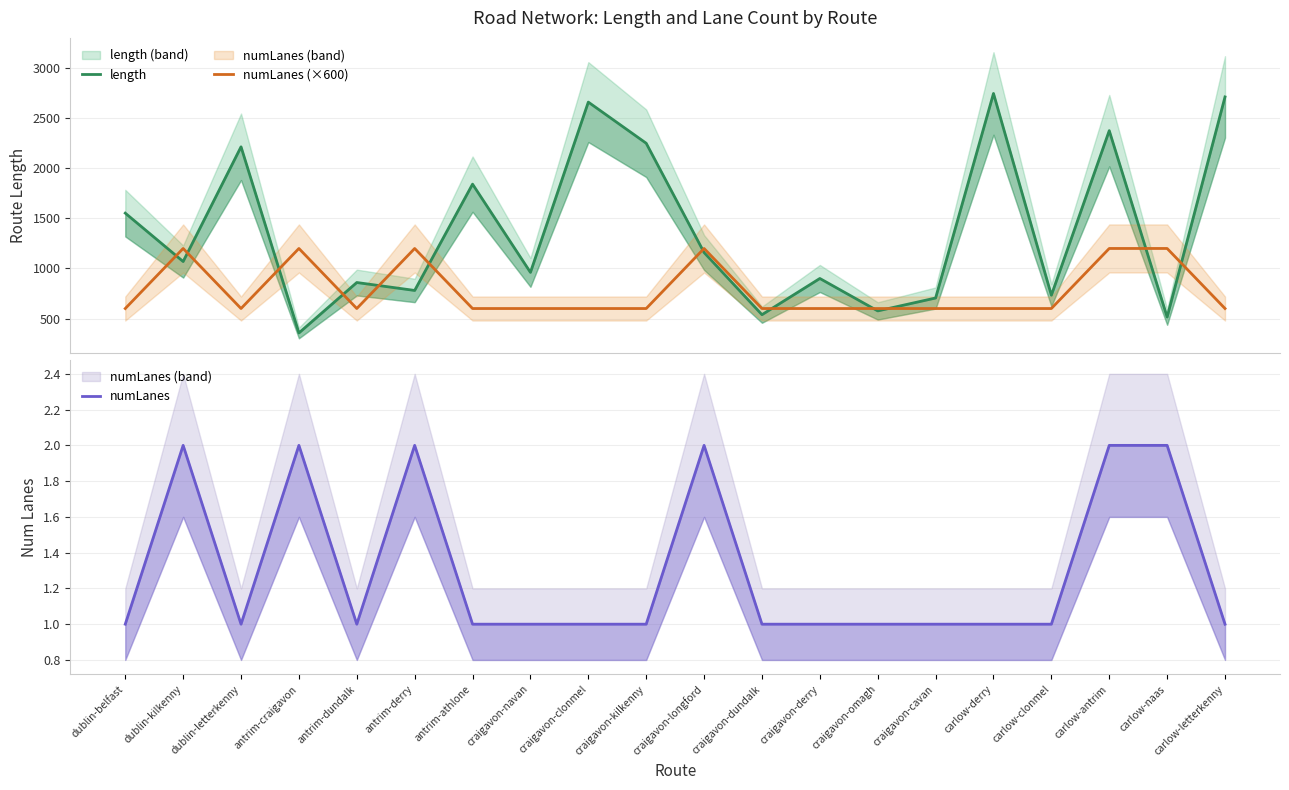

The value of numLanes (×600) at craigavon-derry is 600.0. True or false?

True